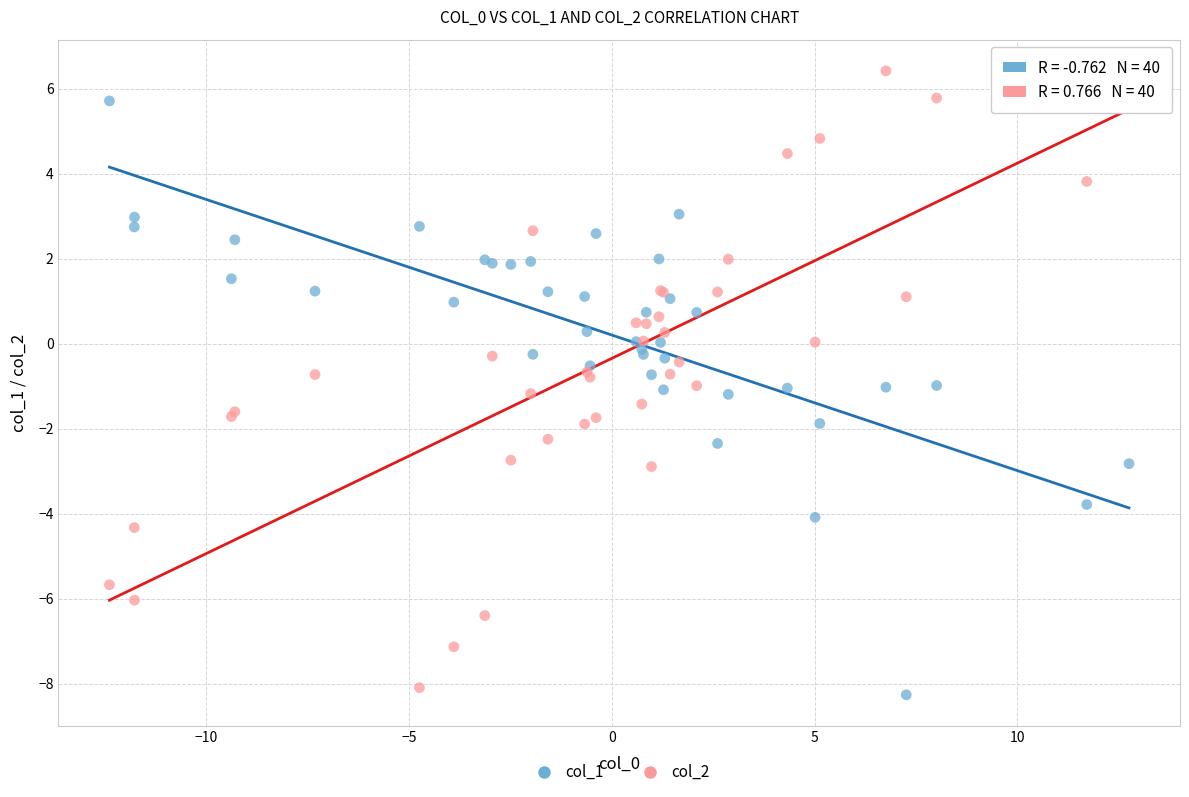

What is the X range (max minus min) for the scatter plot?

25.1